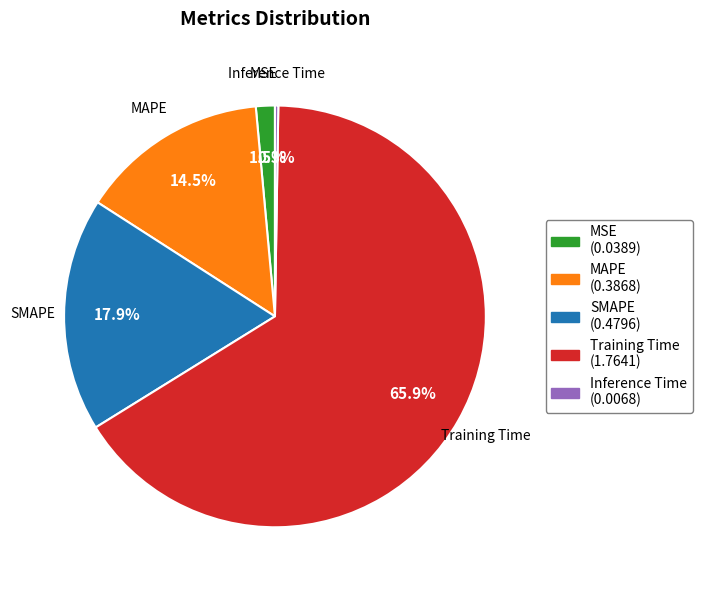

Which category has the biggest portion of the pie?

Training Time